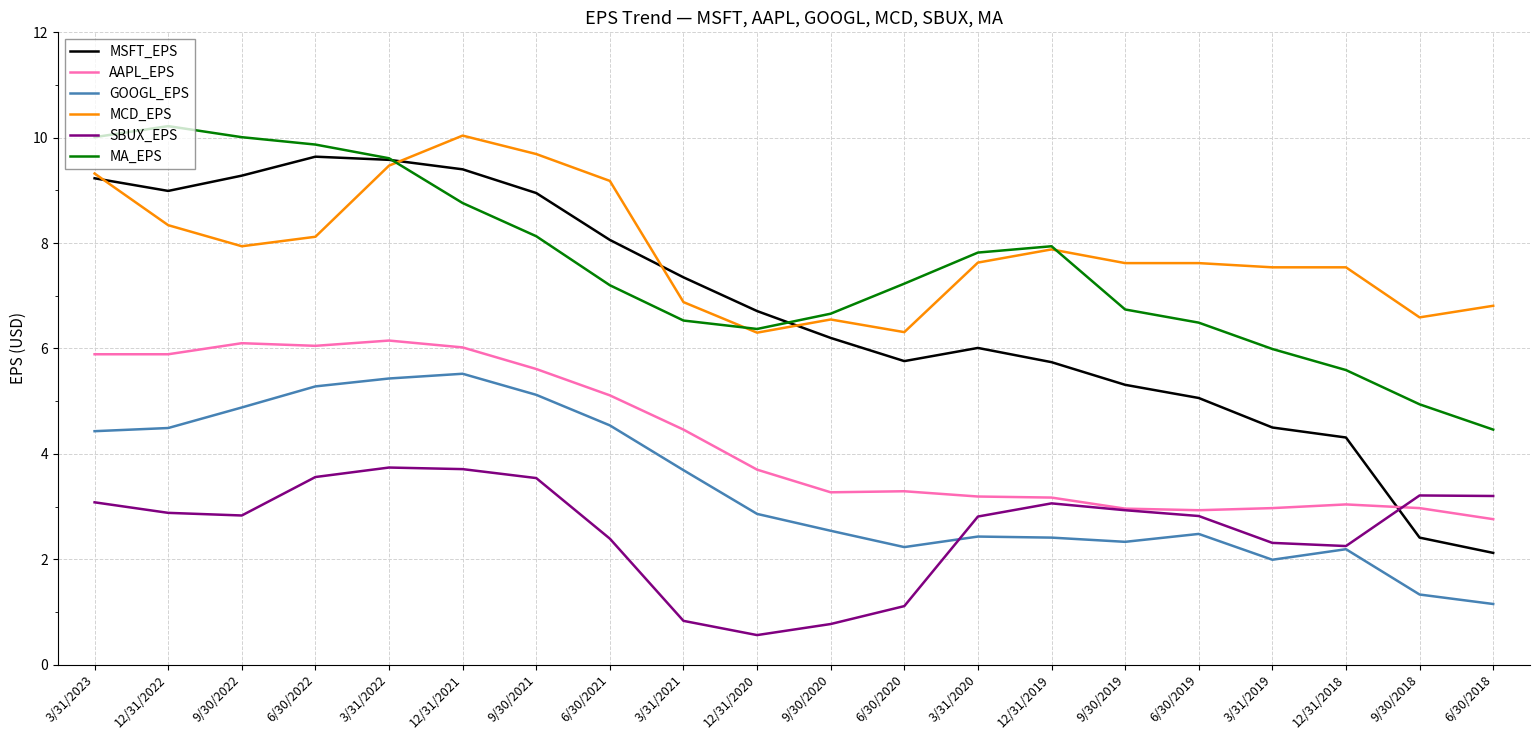

At 6/30/2021, list the series in order from smallest to largest.

SBUX_EPS, GOOGL_EPS, AAPL_EPS, MA_EPS, MSFT_EPS, MCD_EPS